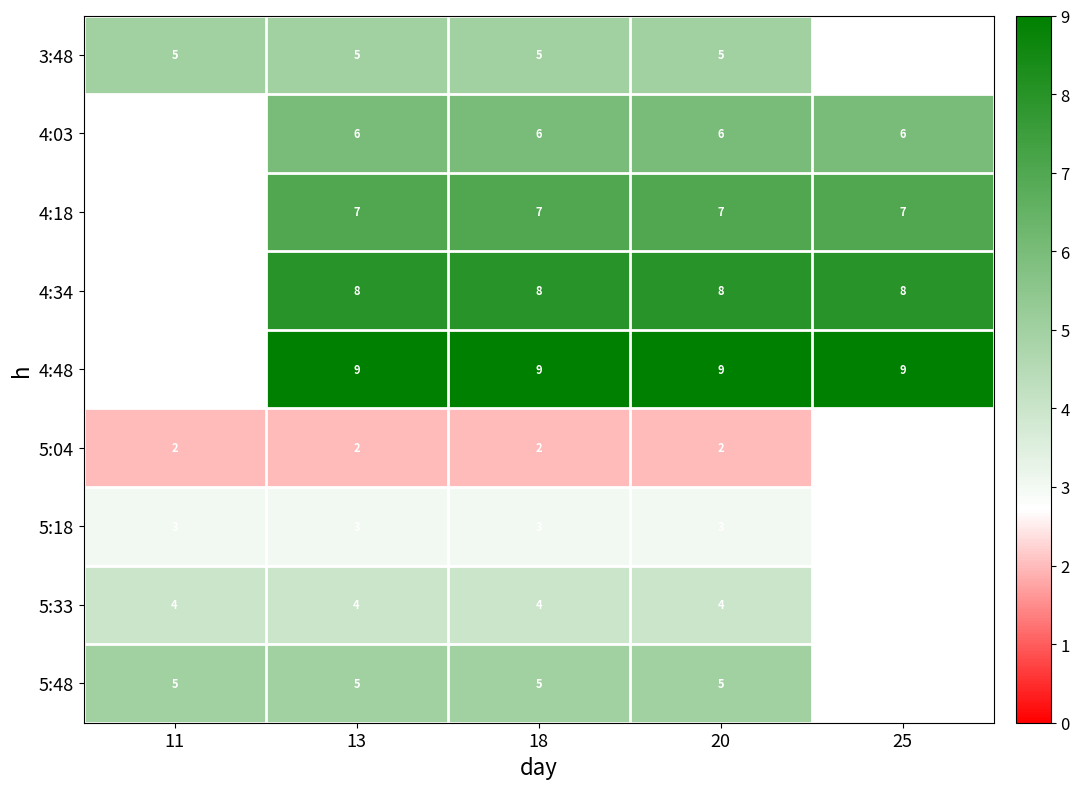

What is the spread (max minus min) of values at 20?

7